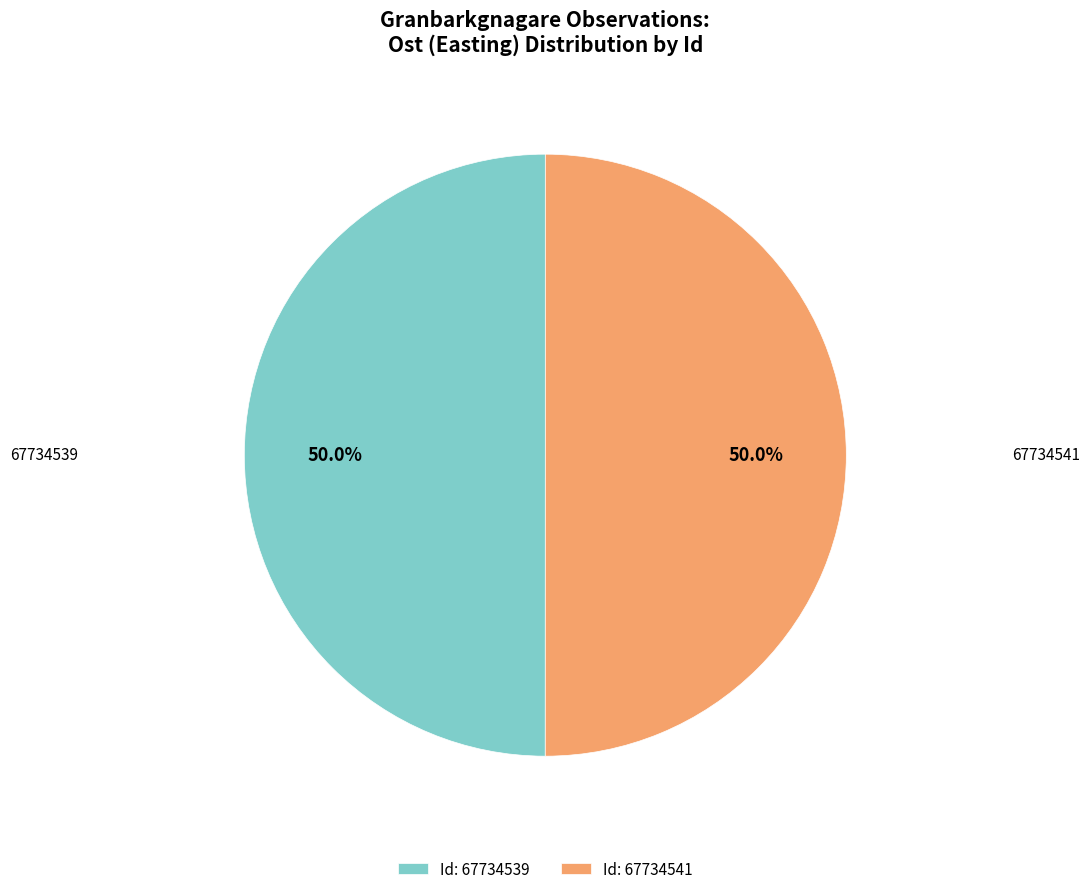

What percentage is NOT represented by Id: 67734539?

50.0%